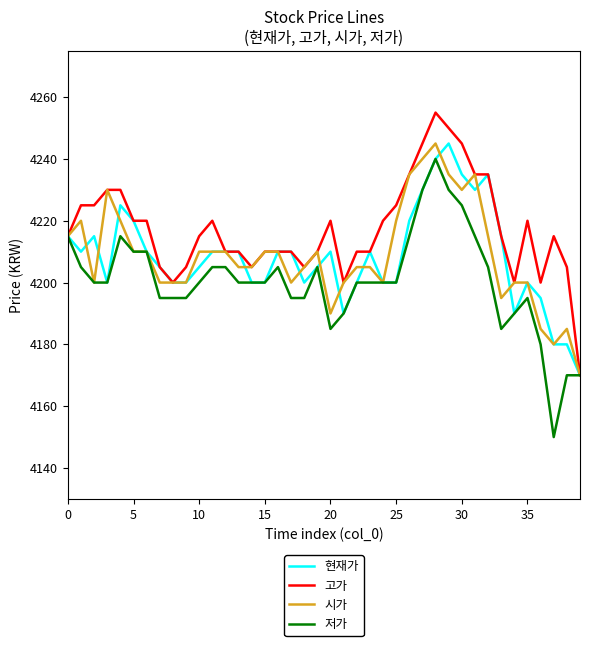

What is the minimum value shown in the chart?

4150